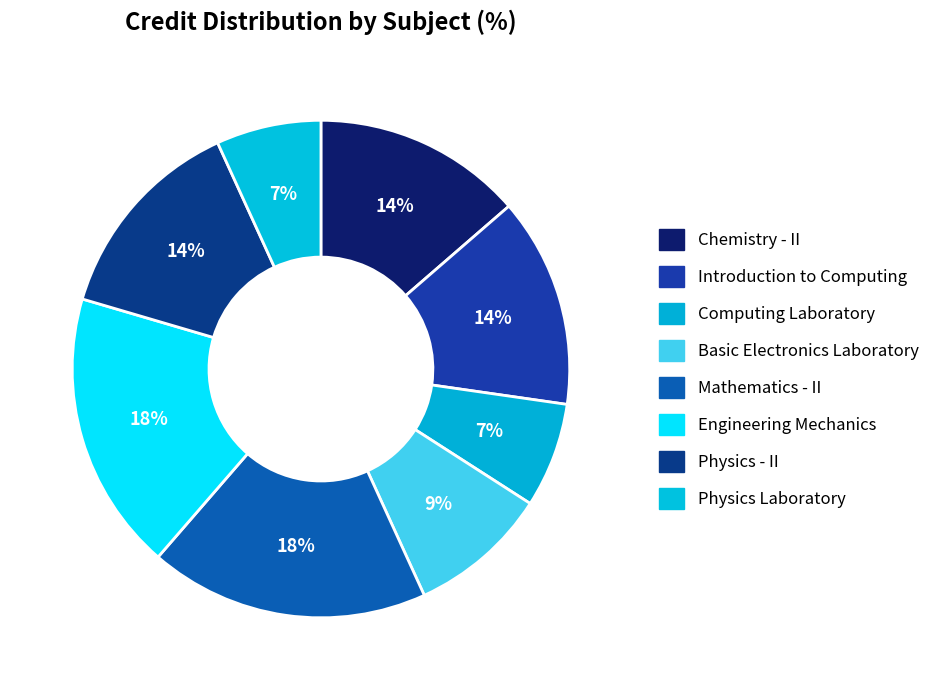

How many segments does this pie chart have?

8